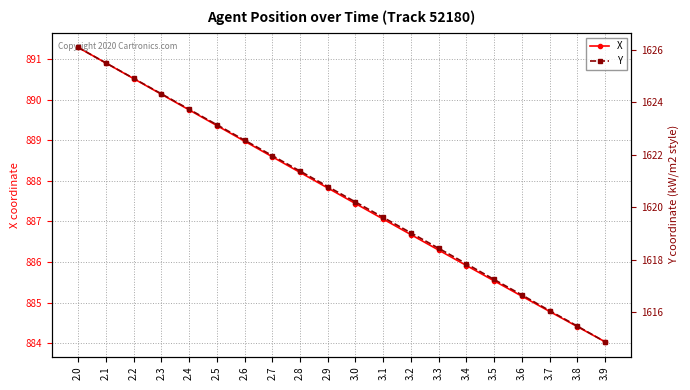

The Y series shows 1619.0 at 3.2. True or false?

True